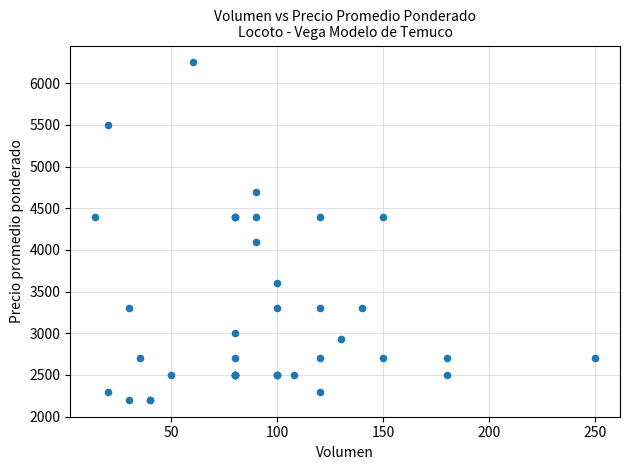

What Y value in the scatter plot is closest to 4225?

4100